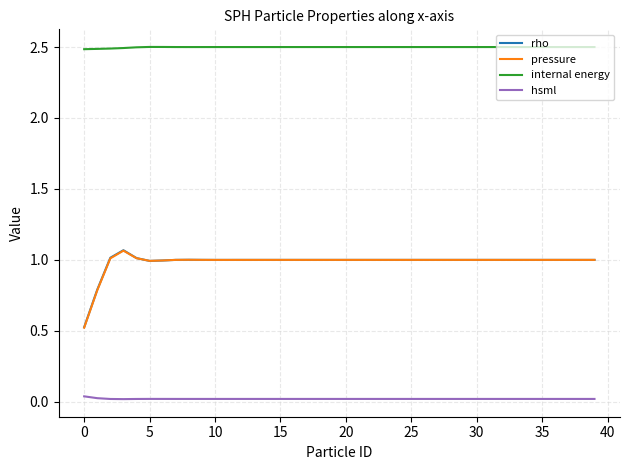

True or false: internal energy and hsml intersect in this chart.

False